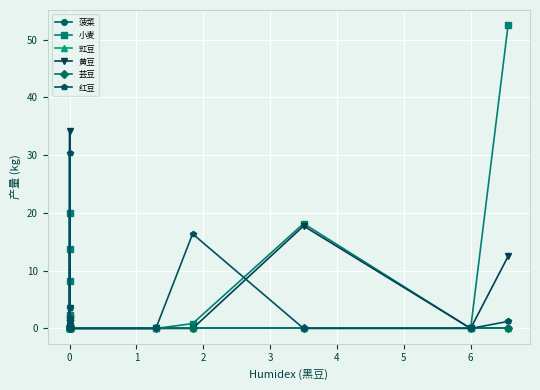

What are all the series names shown in the legend?

菠菜, 小麦, 豇豆, 黄豆, 芸豆, 红豆